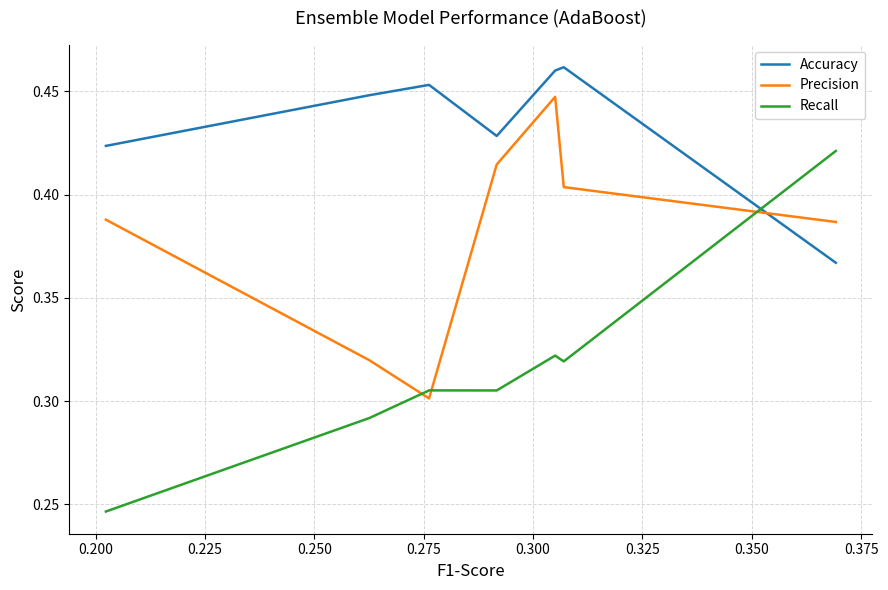

What is the difference between the second highest and minimum values in the Recall series?

0.1